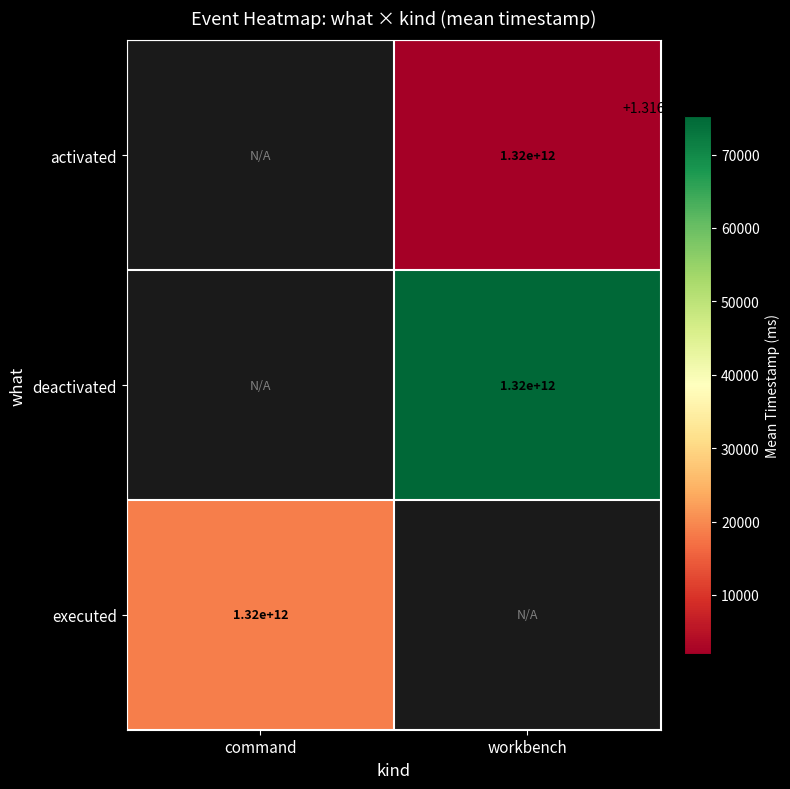

Is it true that executed equals 464906836737 at command?

False